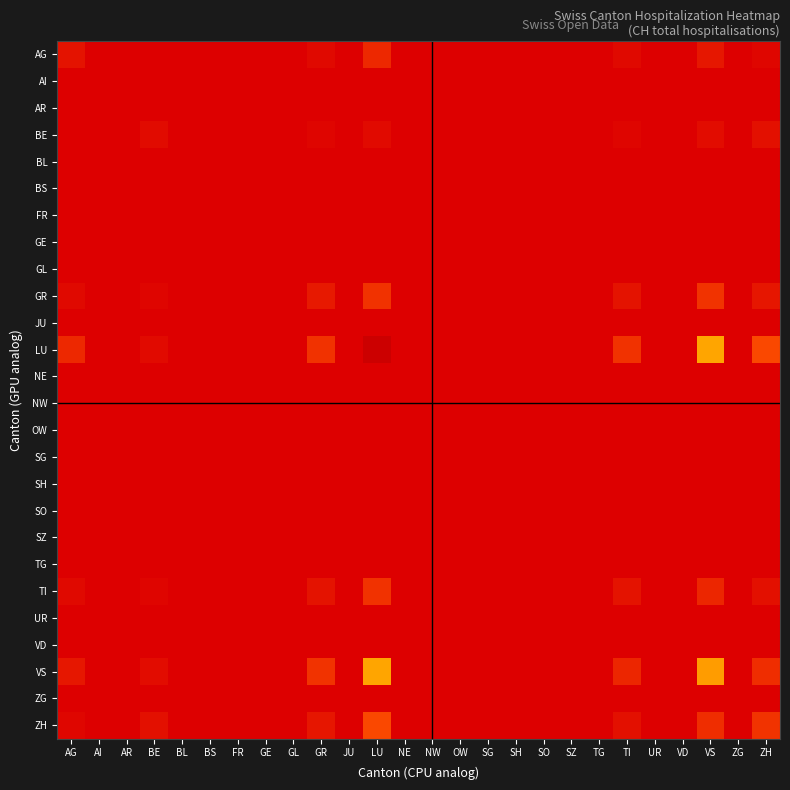

How many series are shown in this chart?

26